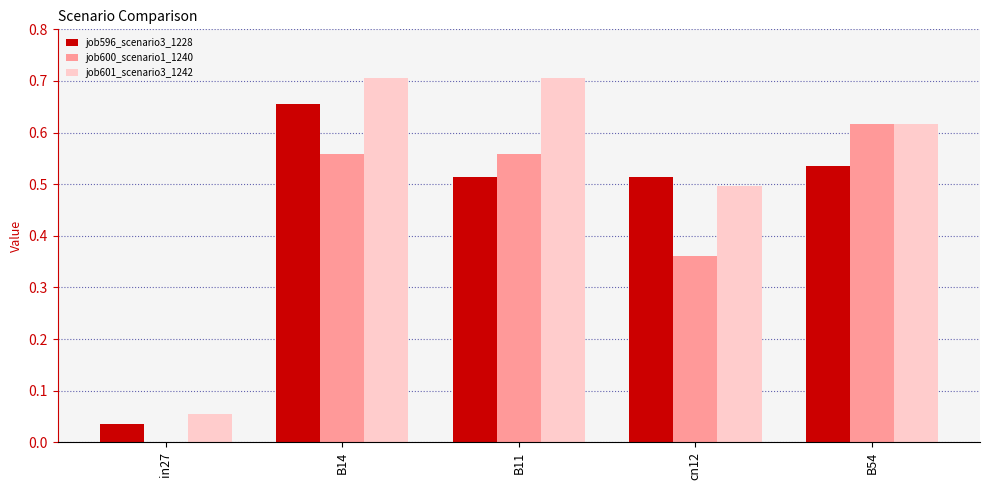

Which series has the largest total across all categories?

job601_scenario3_1242